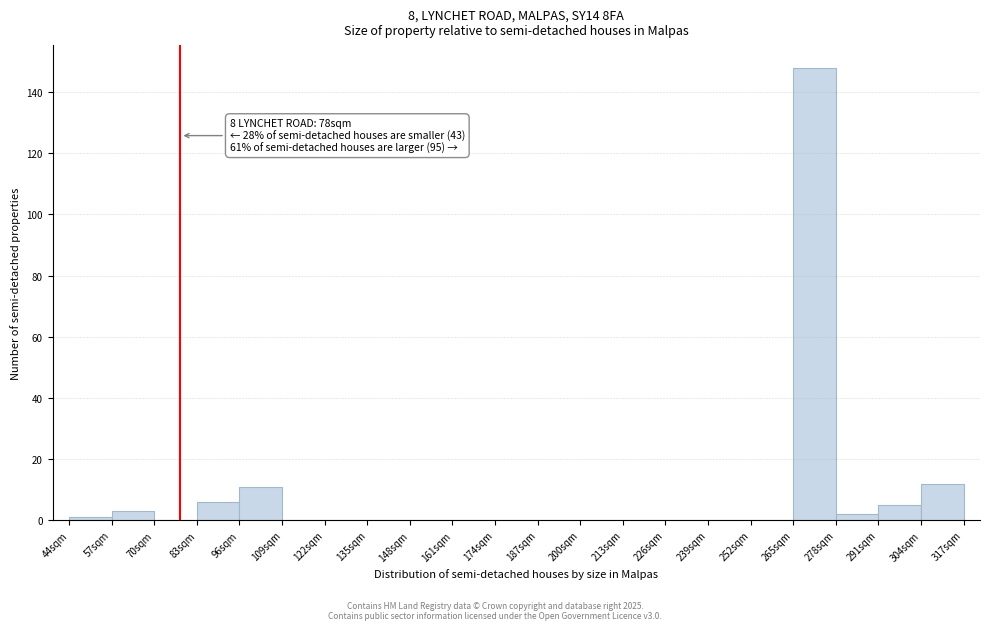

Over which range of the x-axis is the bar tallest?

265 to 278